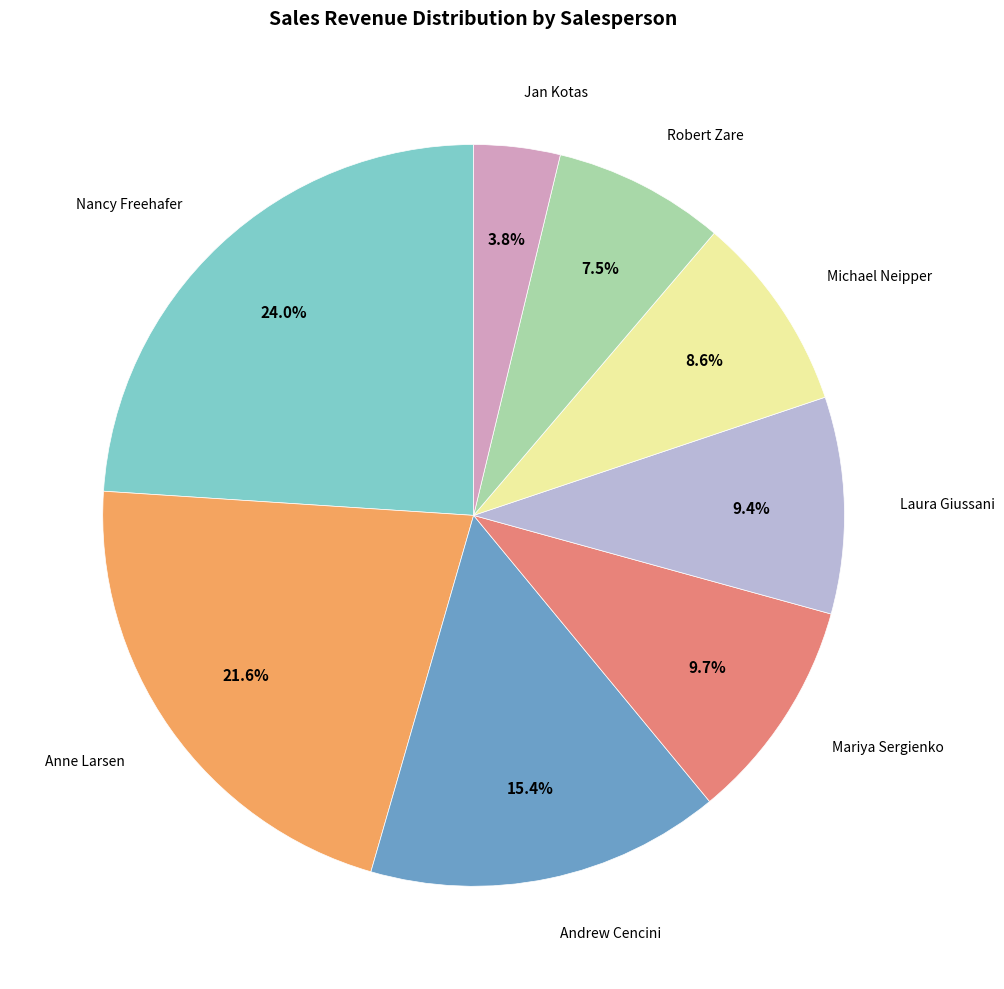

Is there any slice that represents more than half of the pie?

No